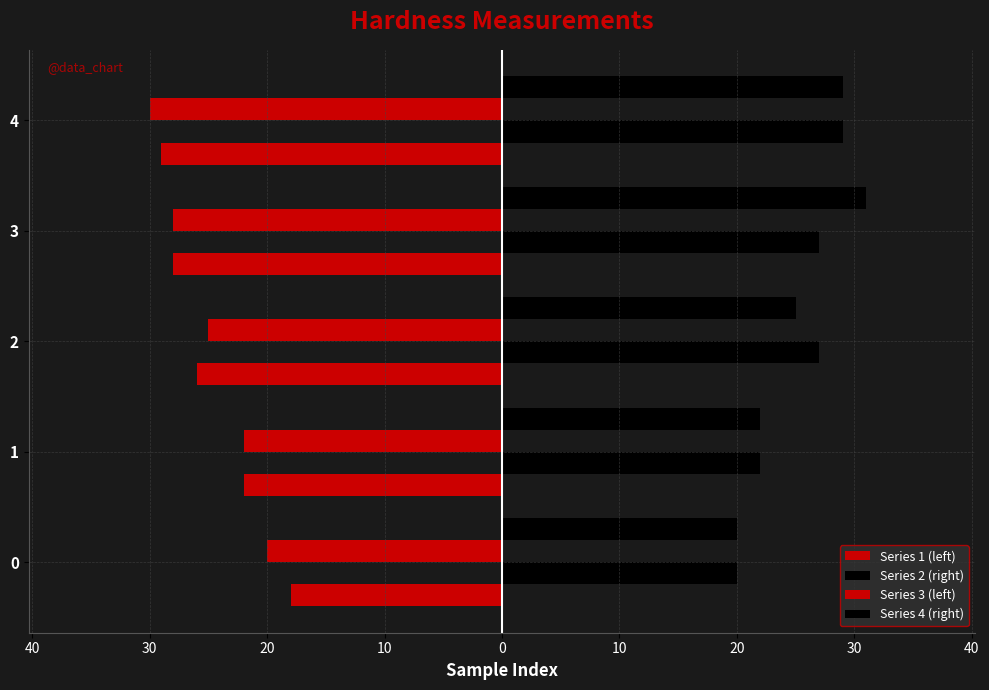

What is the difference between the second highest and second lowest values in the Series 4 (right) series?

7